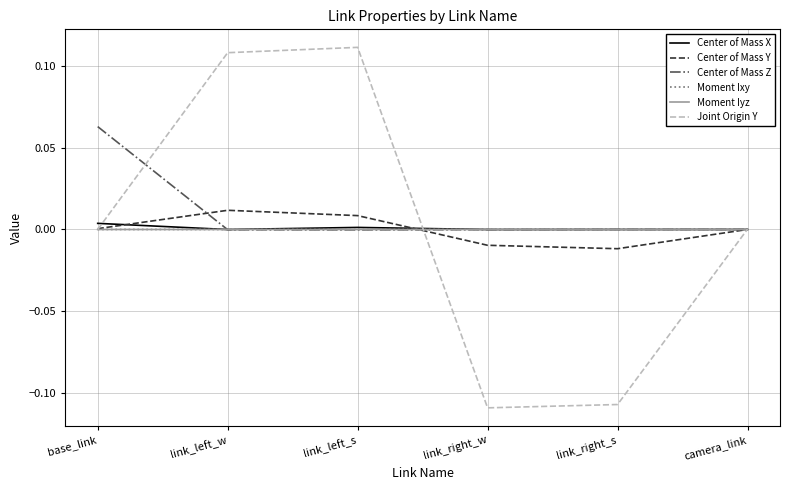

What position from the left is link_right_s?

5